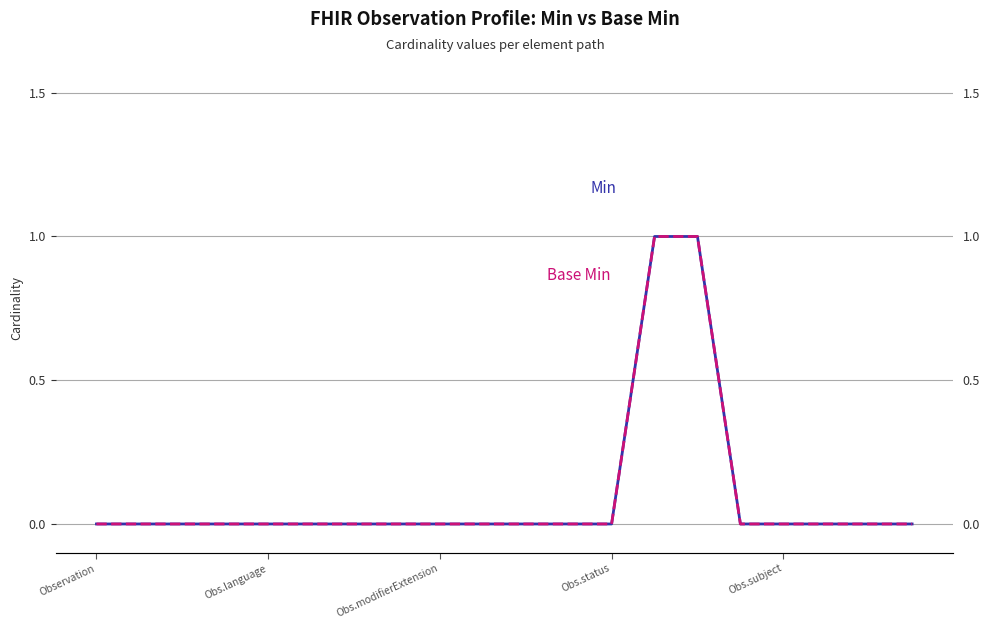

What is the label of the 1st point from the left?

Observation